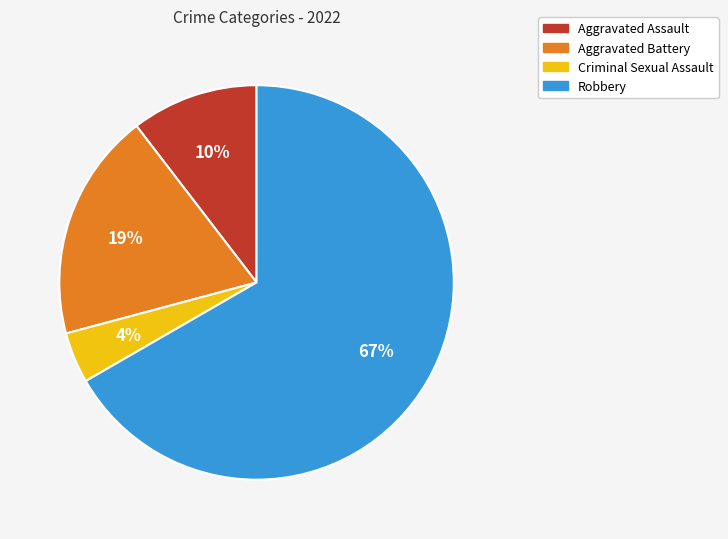

What percentage is the Robbery slice, to the nearest percent?

67%